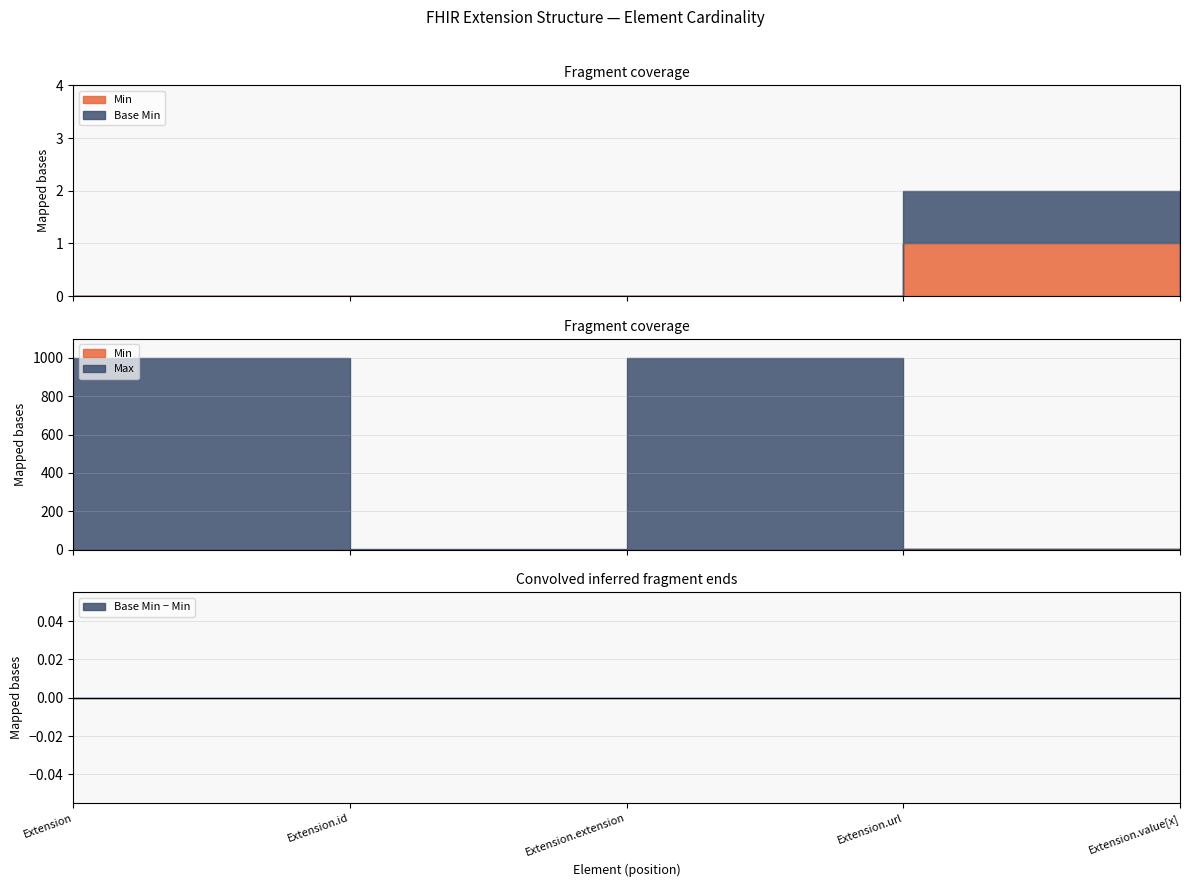

At which category does Max_numeric reach its first local valley?

Extension.id